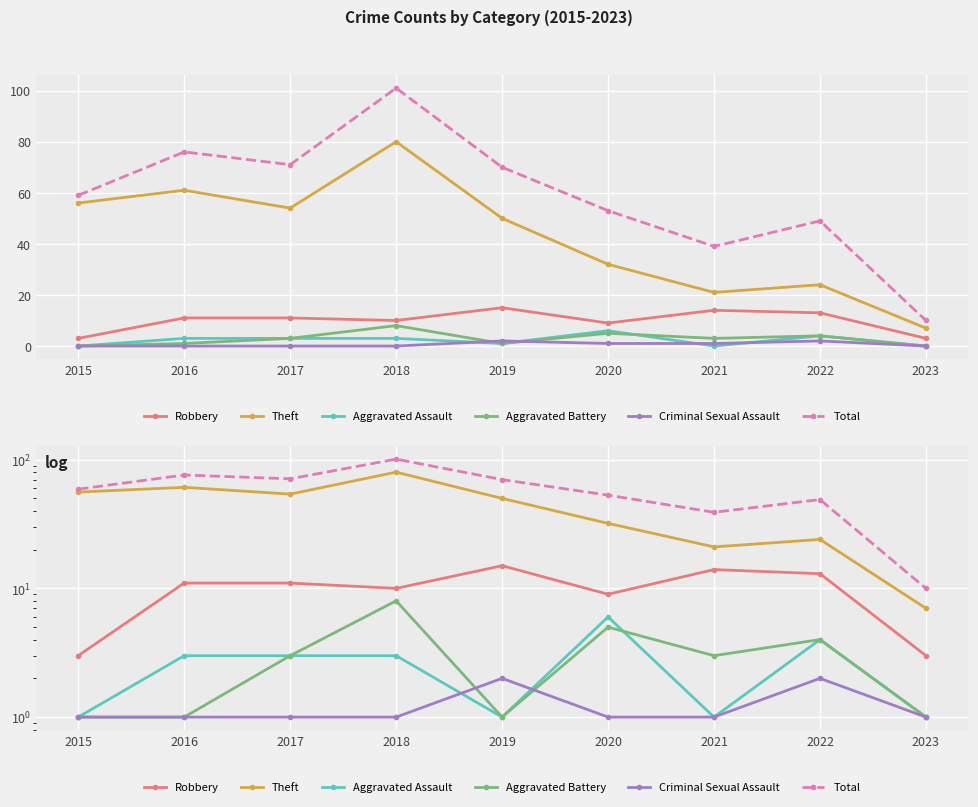

Reading left to right, what are all the values shown in this chart?

Robbery: 2015=3	2016=11	2017=11	2018=10	2019=15	2020=9	2021=14	2022=13	2023=3
Theft: 2015=56	2016=61	2017=54	2018=80	2019=50	2020=32	2021=21	2022=24	2023=7
Aggravated Assault: 2015=1	2016=3	2017=3	2018=3	2019=1	2020=6	2021=1	2022=4	2023=1
Aggravated Battery: 2015=1	2016=1	2017=3	2018=8	2019=1	2020=5	2021=3	2022=4	2023=1
Criminal Sexual Assault: 2015=1	2016=1	2017=1	2018=1	2019=2	2020=1	2021=1	2022=2	2023=1
Total: 2015=59	2016=76	2017=71	2018=101	2019=70	2020=53	2021=39	2022=49	2023=10